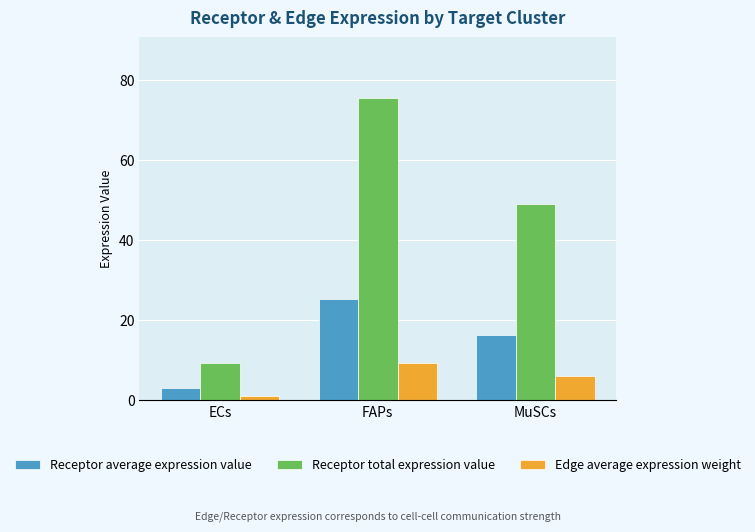

Where is Receptor average expression value nearest to the value 14?

MuSCs